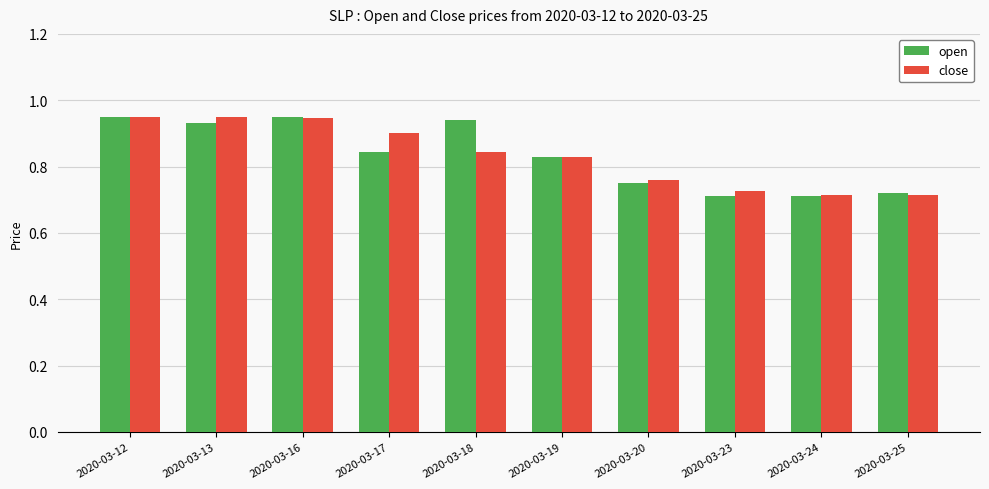

The close series shows 0.9 at 2020-03-16. True or false?

True